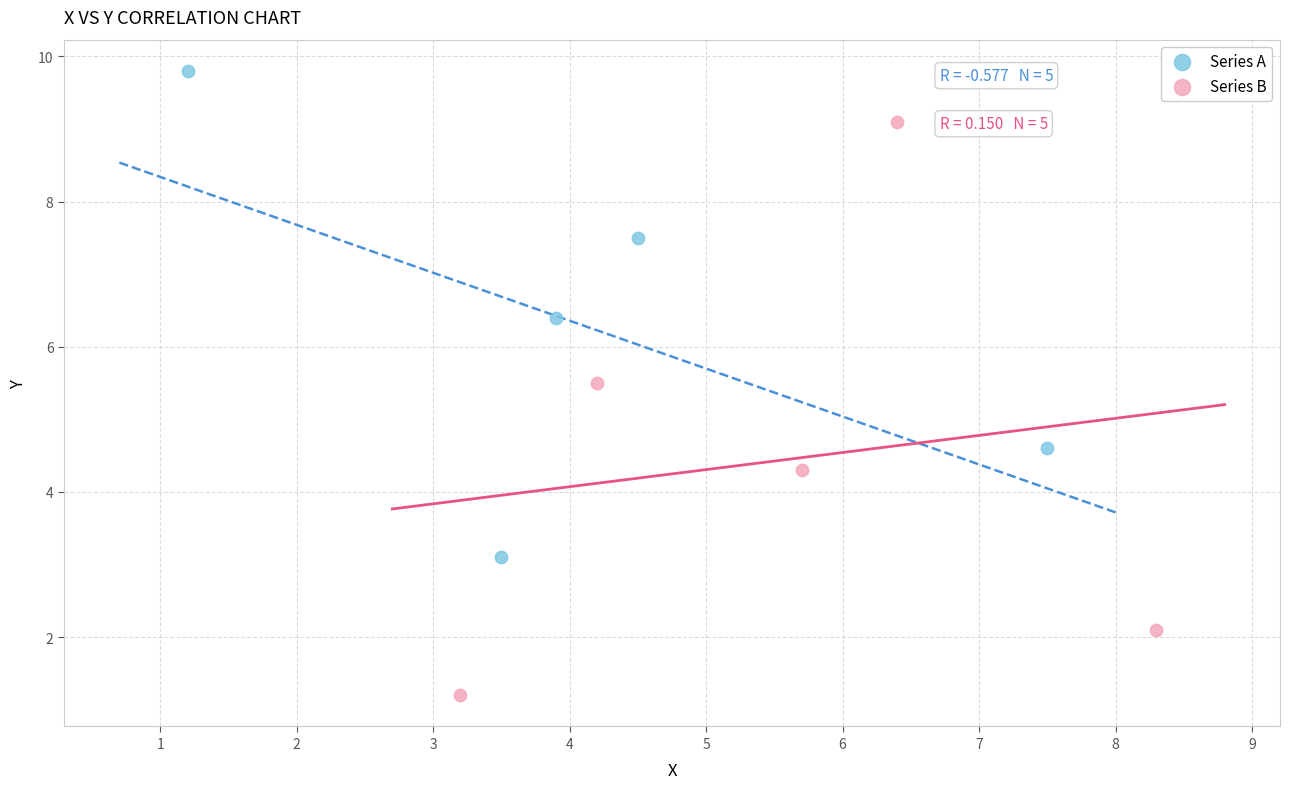

Which series contains the lowest Y value?

Series B